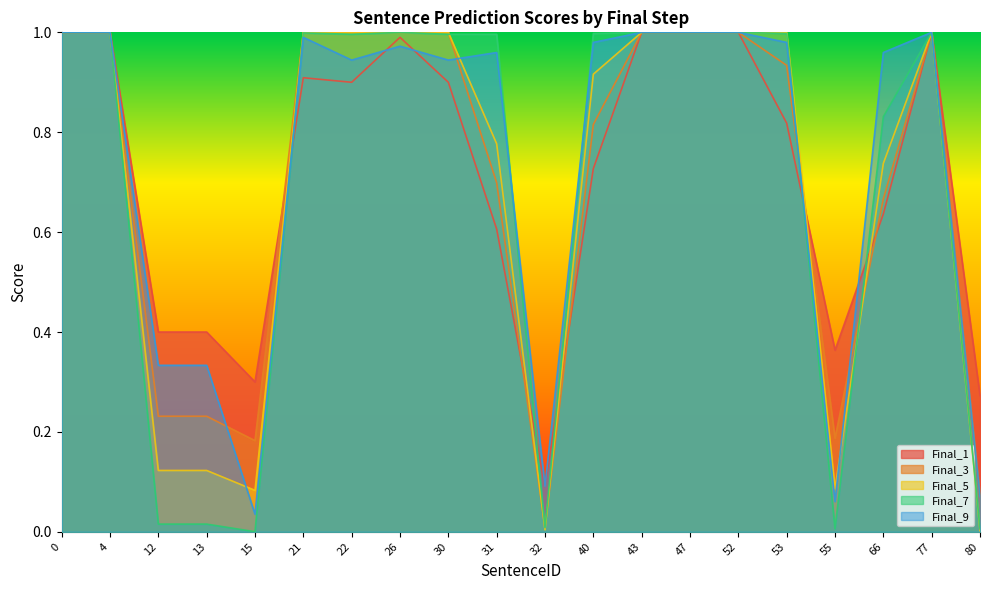

What is the value of the Final_9 point at the 4th from the left?

0.3